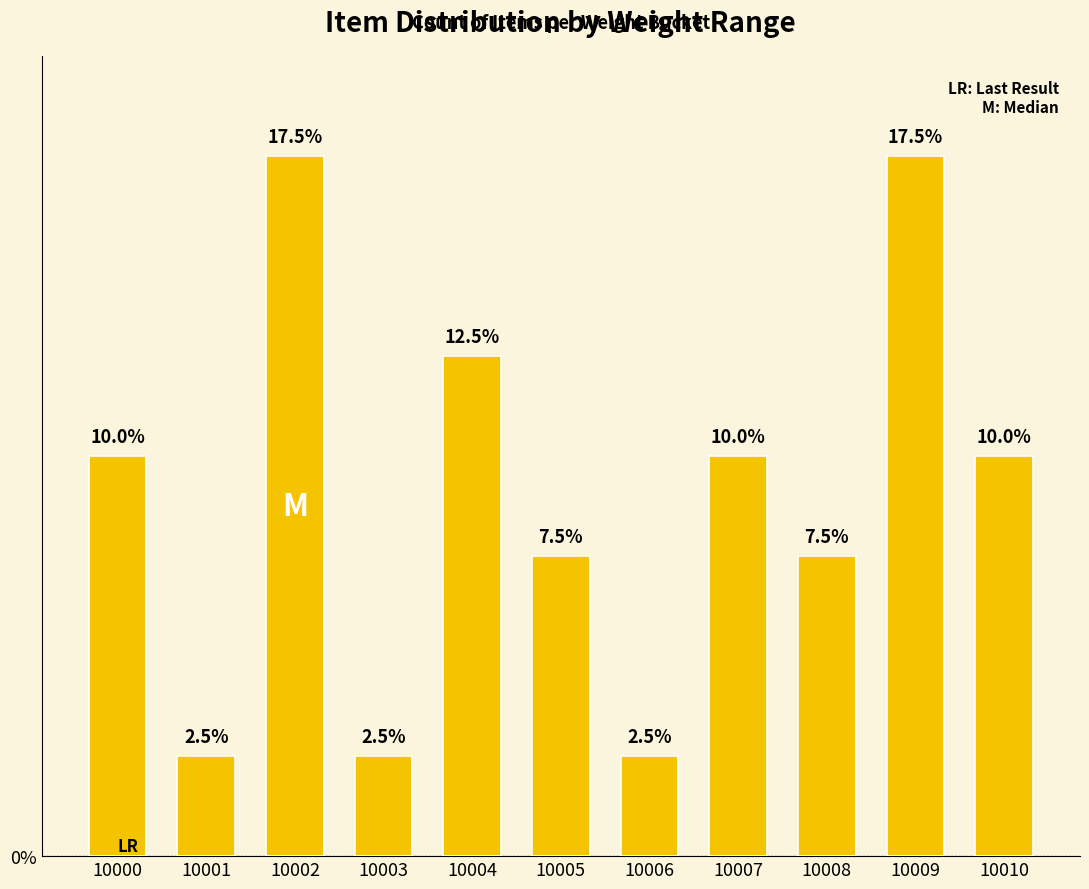

Are the bars horizontal?

No